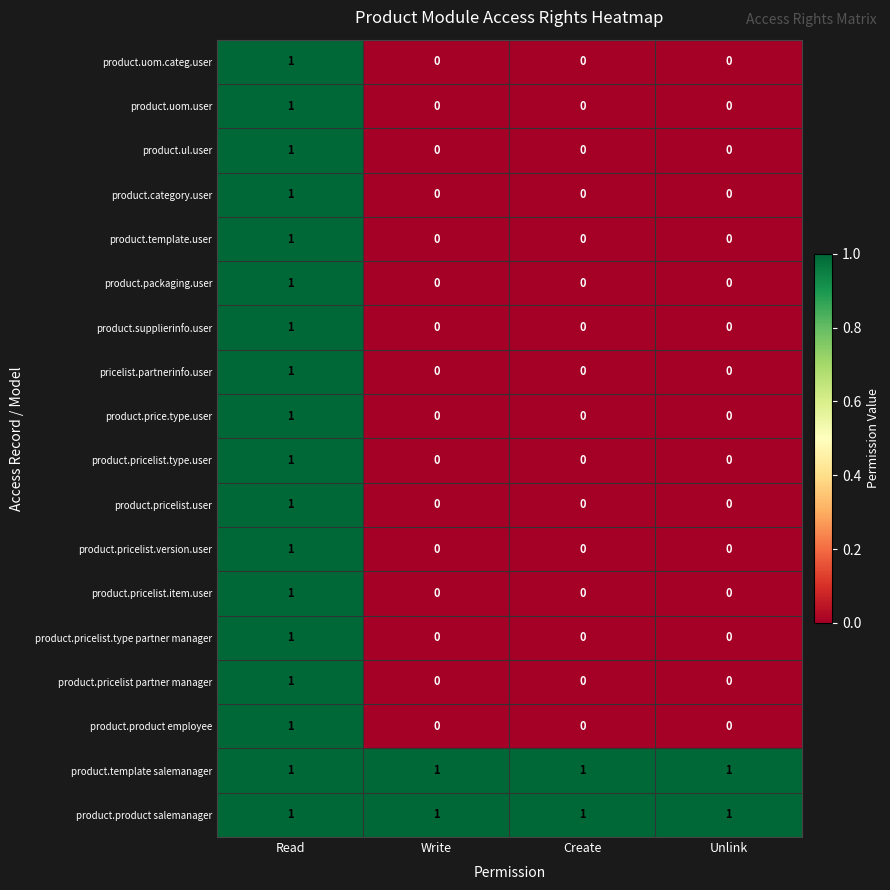

True or false: product.template.user has a value of -1 at Write.

False